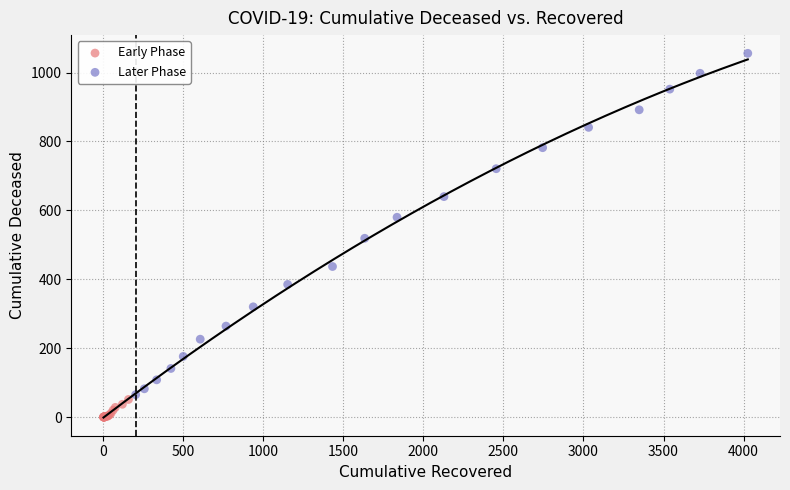

What are all the series names shown in the legend?

Early Phase, Later Phase